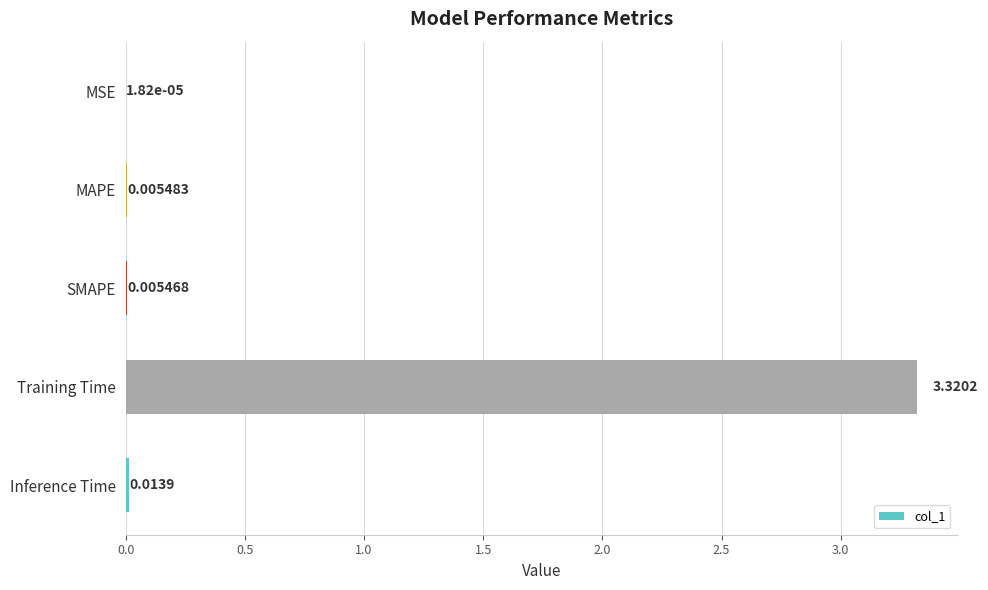

Which label corresponds to the largest value in the chart?

Training Time